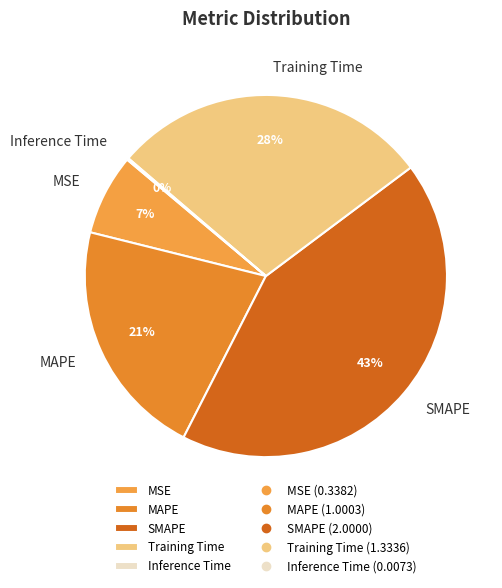

Is the sum of MSE and MAPE greater than half?

No